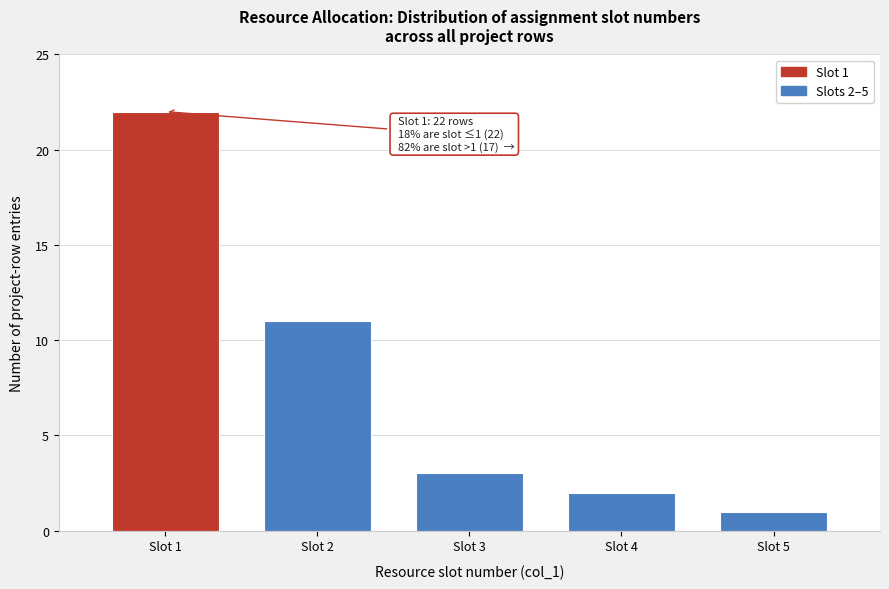

Reading left to right, what are all the values shown in this chart?

22	11	3	2	1